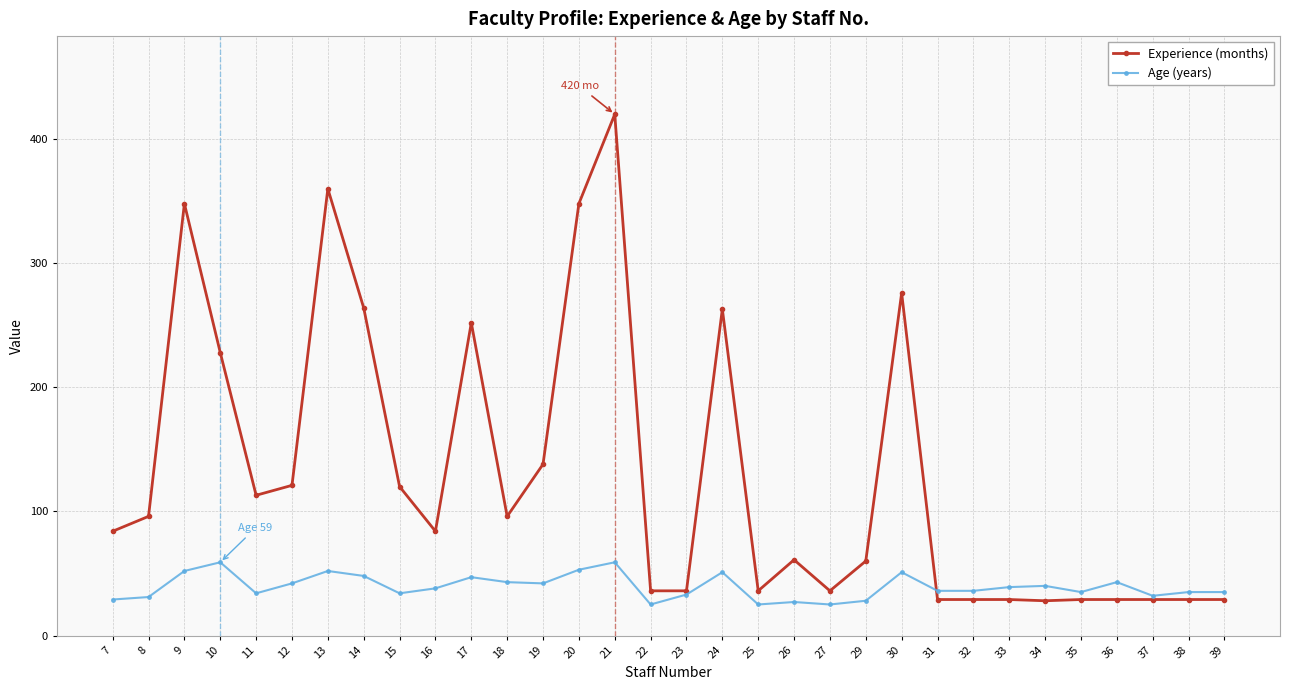

Is this an area chart (filled region under the line)?

No